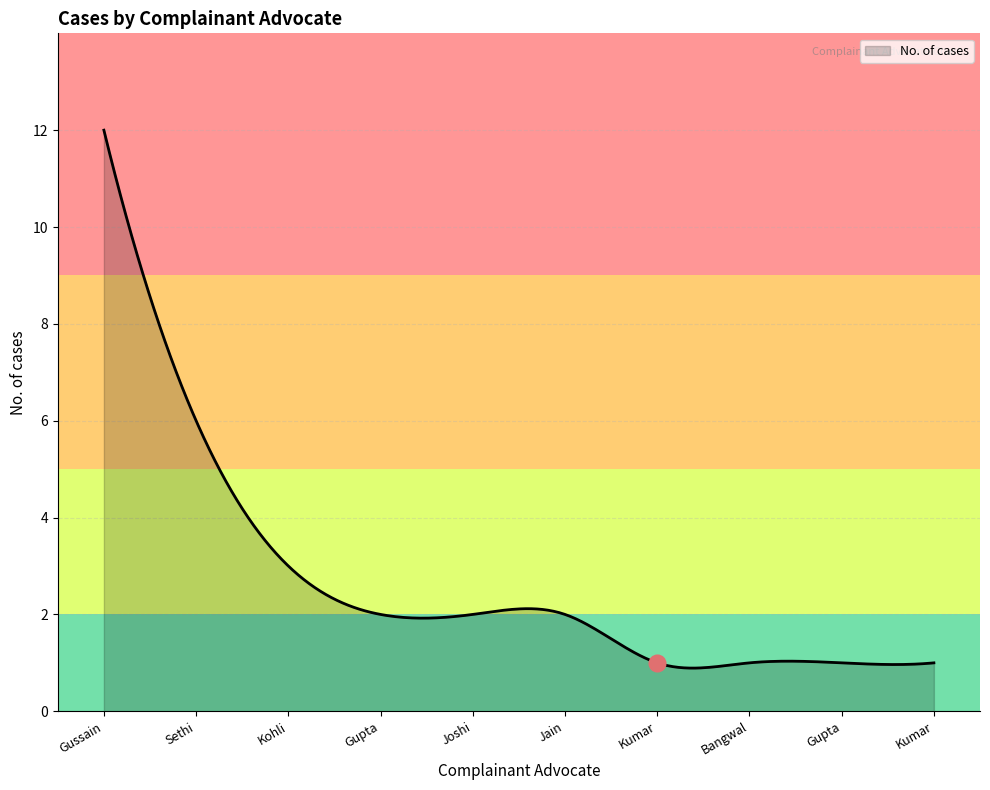

What is the greatest value displayed?

12.0